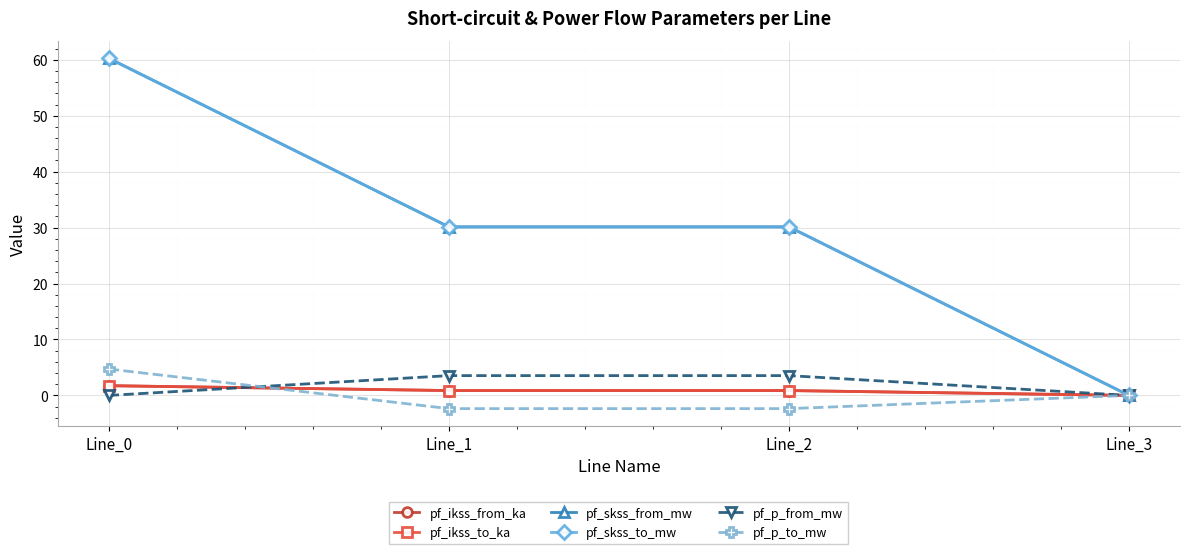

What is the sum of the pf_ikss_to_ka values at Line_2 and Line_1?

1.7